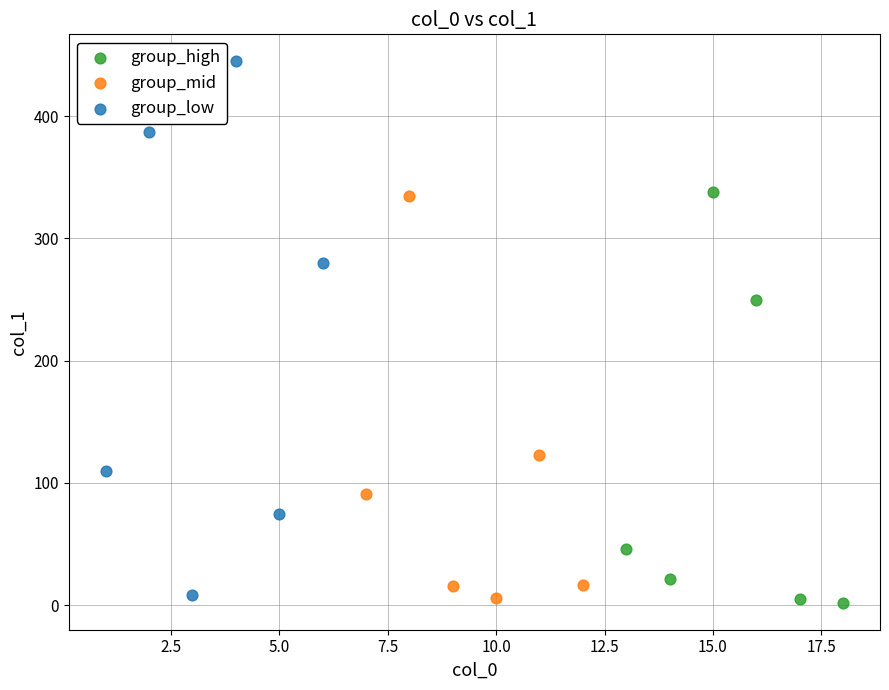

Which series has the widest spread of Y values?

group_low